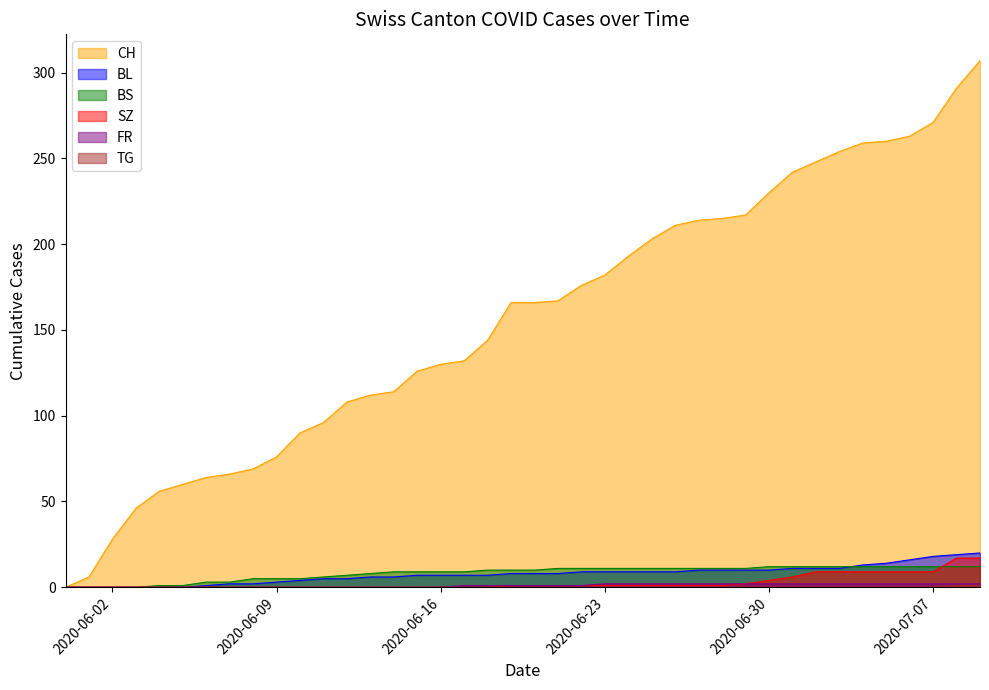

Which series has the widest spread of values?

CH